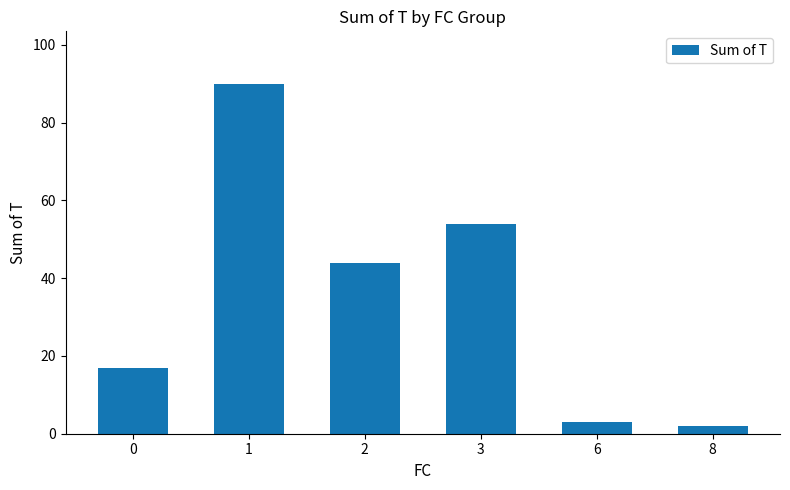

What is the average value?

35